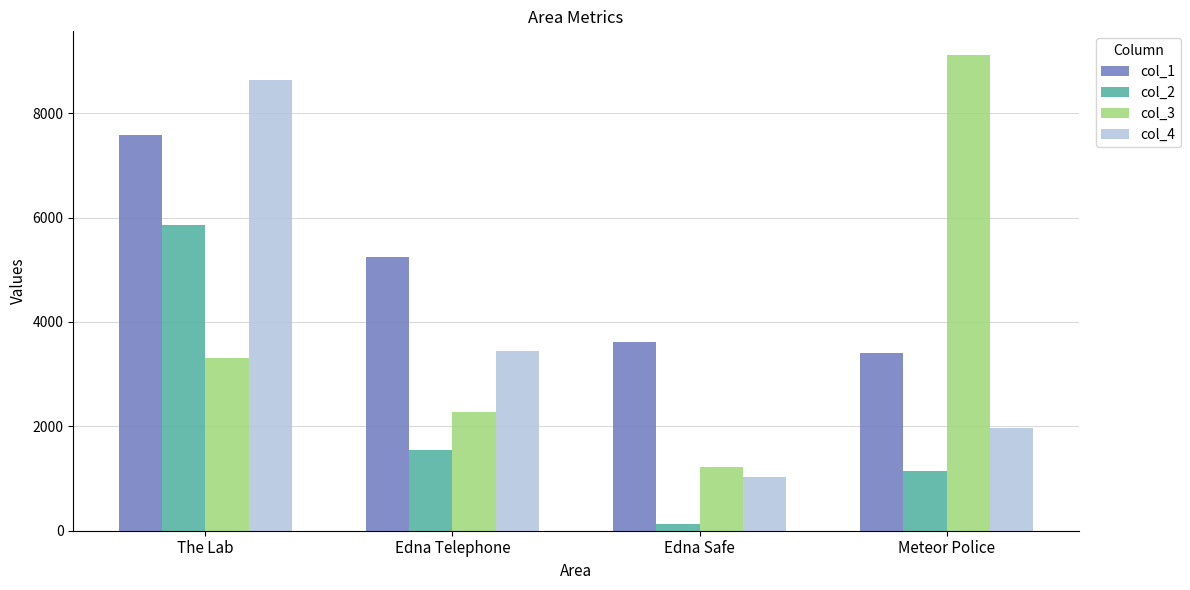

At which category does the chart reach its peak across all series?

Meteor Police